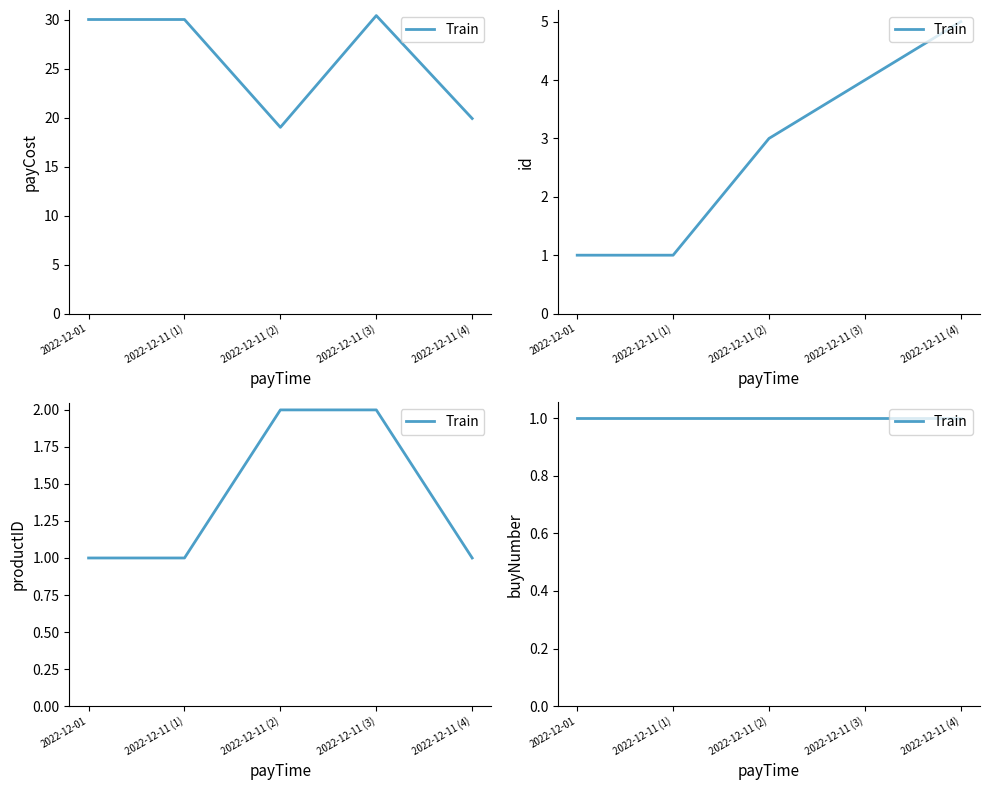

What is the minimum value for payCost?

19.0